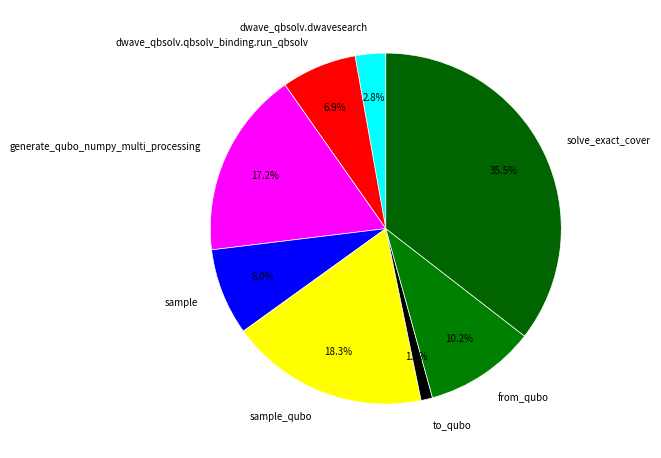

Count the number of slices in the pie.

8